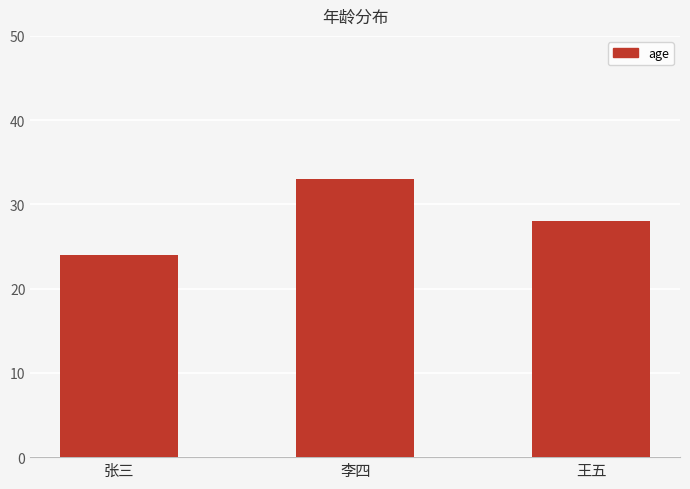

What is the difference between the maximum and minimum values?

9